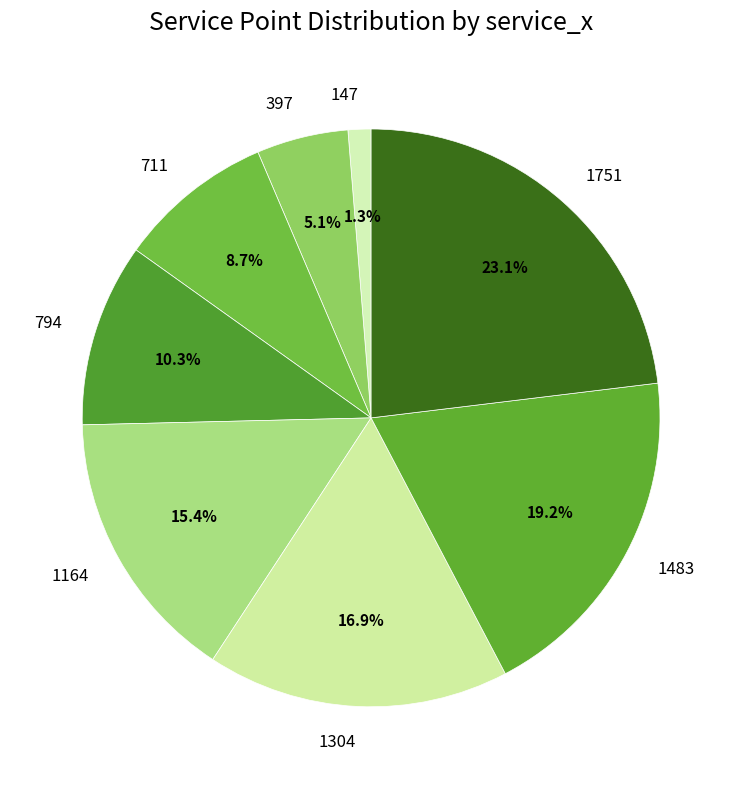

Rank the categories by value from lowest to highest.

147, 397, 711, 794, 1164, 1304, 1483, 1751